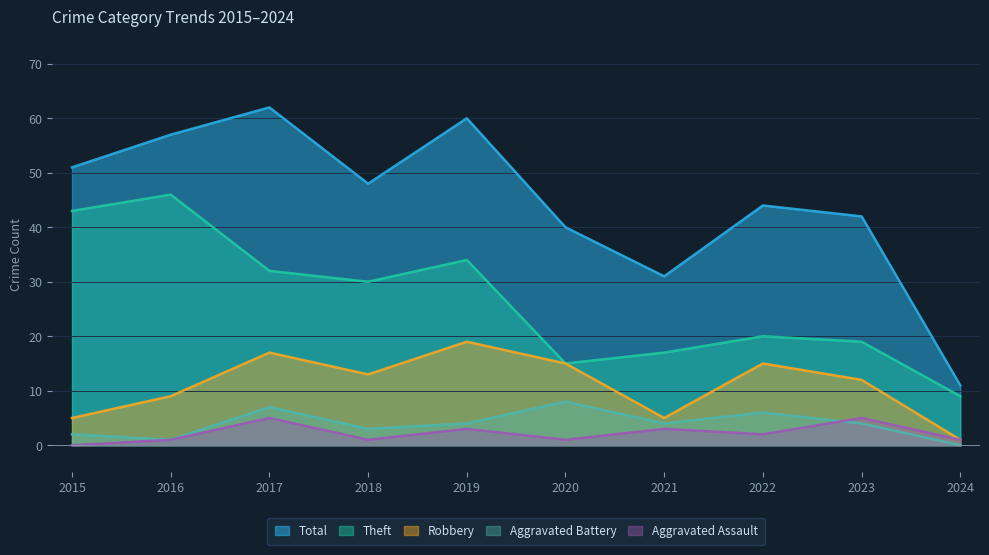

True or false: Total has a value of 11 at 2020.

False